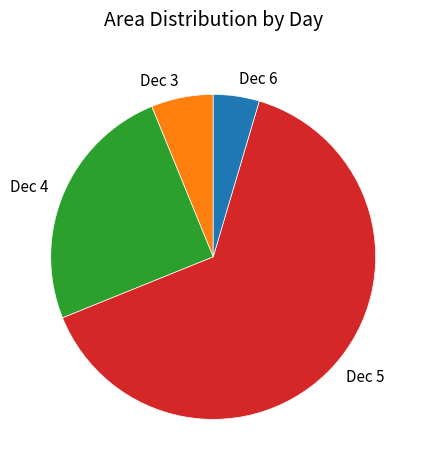

Count the number of slices in the pie.

4